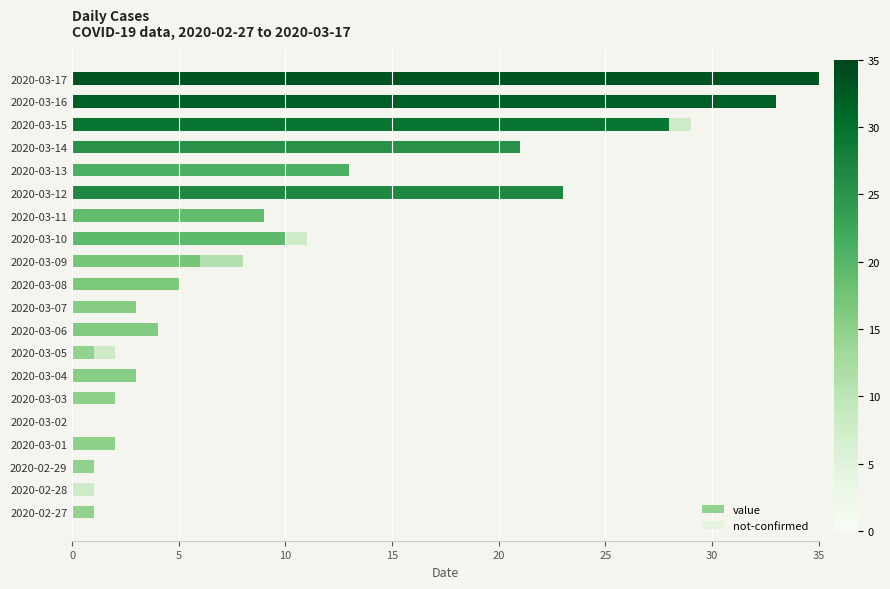

How many data points does each series have?

20